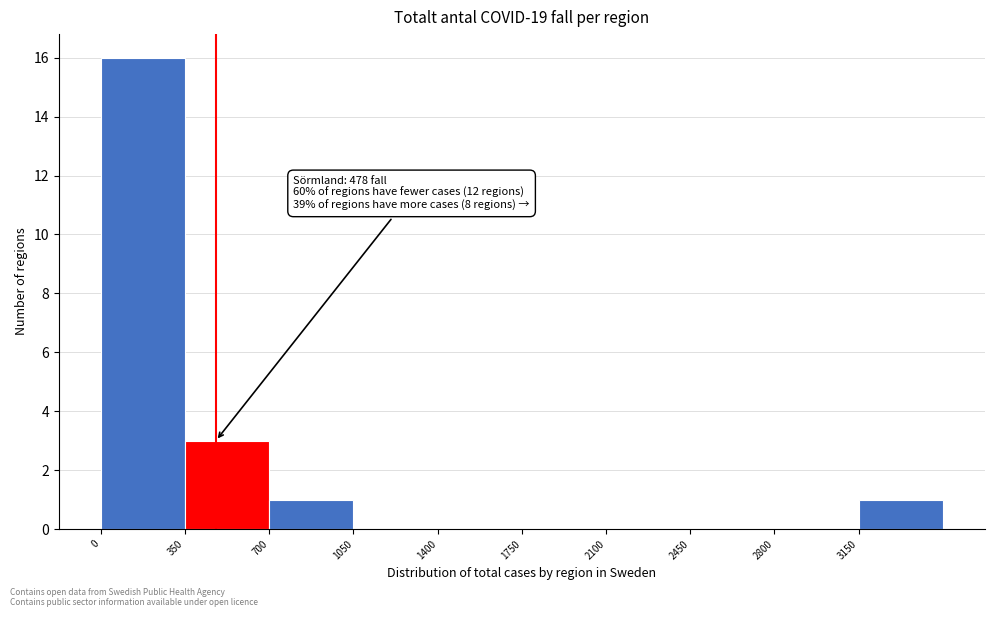

Over which range of the x-axis is the bar tallest?

0 to 350